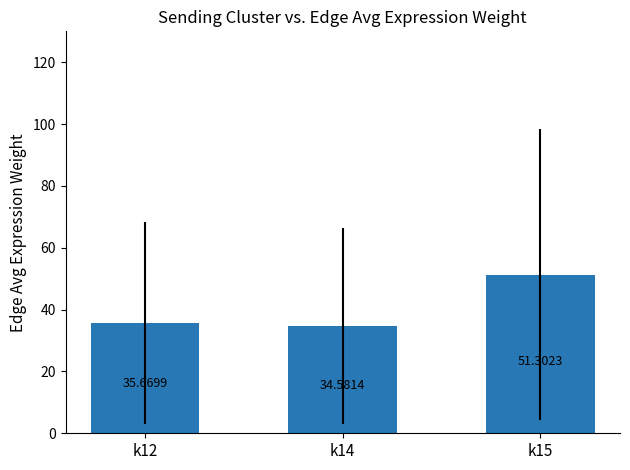

True or false: the data shows 82.1 at k15.

False